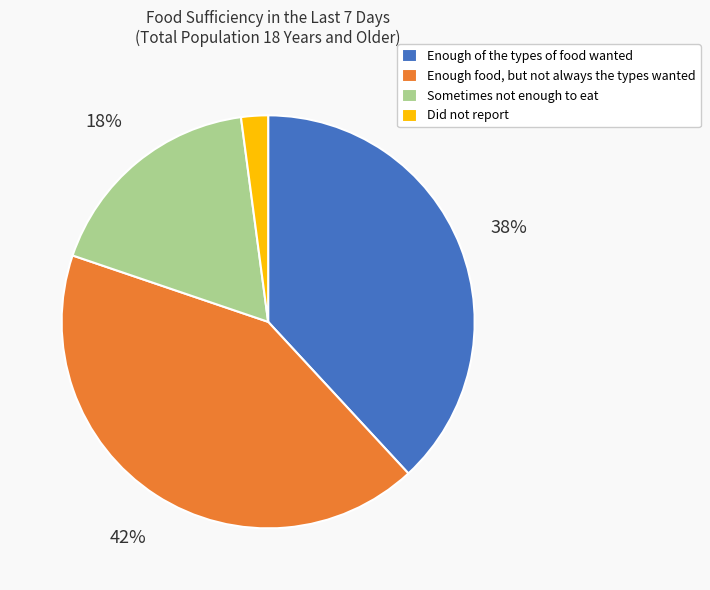

Is the sum of Enough food, but not always the types wanted and Enough of the types of food wanted greater than half?

Yes